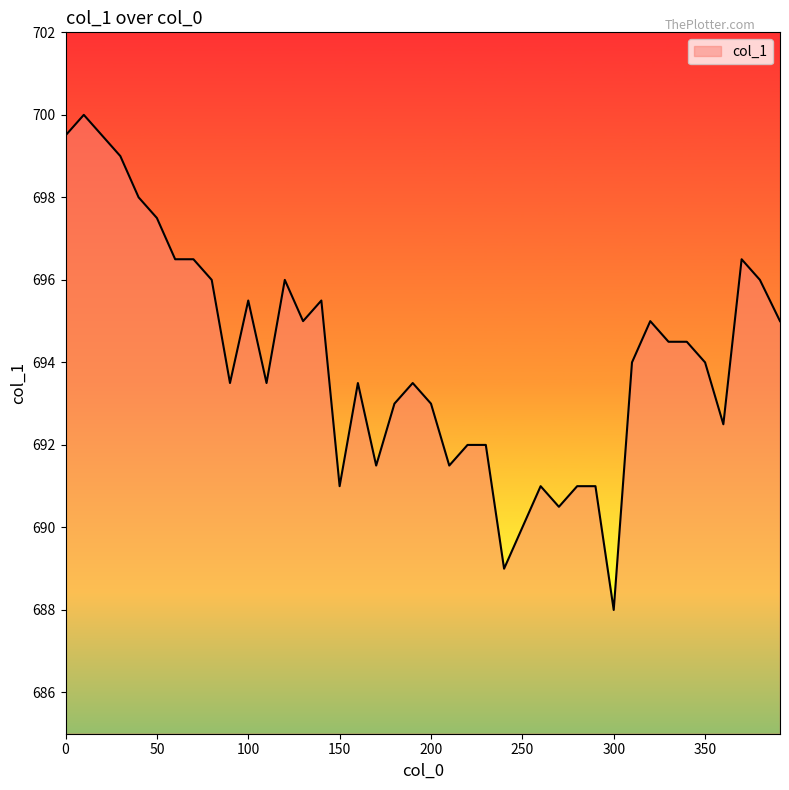

What is the smallest value displayed?

688.0